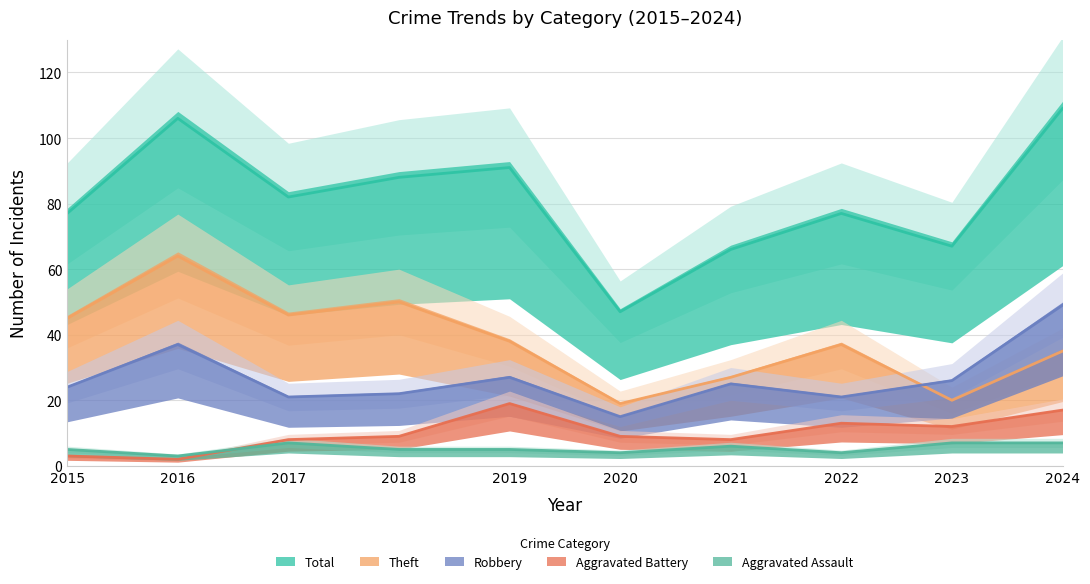

Reading left to right, transcribe all the data shown in this chart.

Aggravated Assault: 5	3	7	5	5	4	6	4	7	7
Aggravated Battery: 3	2	8	9	19	9	8	13	12	17
Robbery: 24	37	21	22	27	15	25	21	26	49
Theft: 45	64	46	50	38	19	27	37	20	35
Total: 77	106	82	88	91	47	66	77	67	109